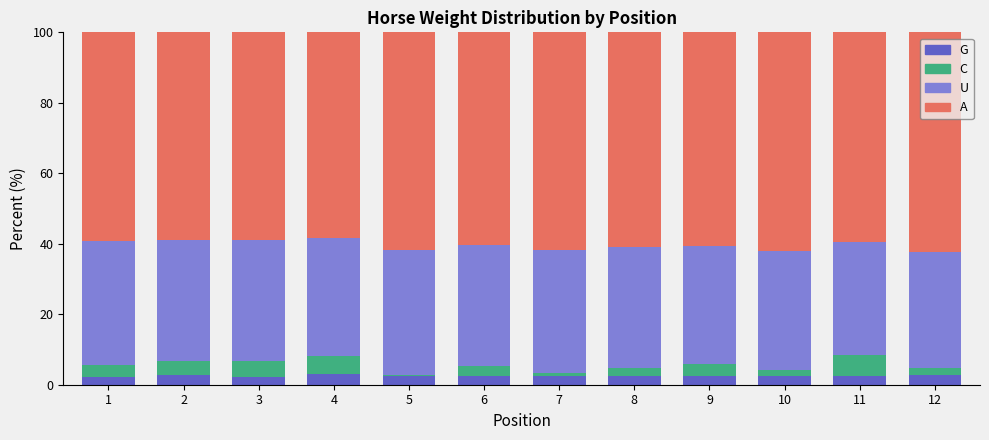

The value of G at 1 is 2.2. True or false?

True